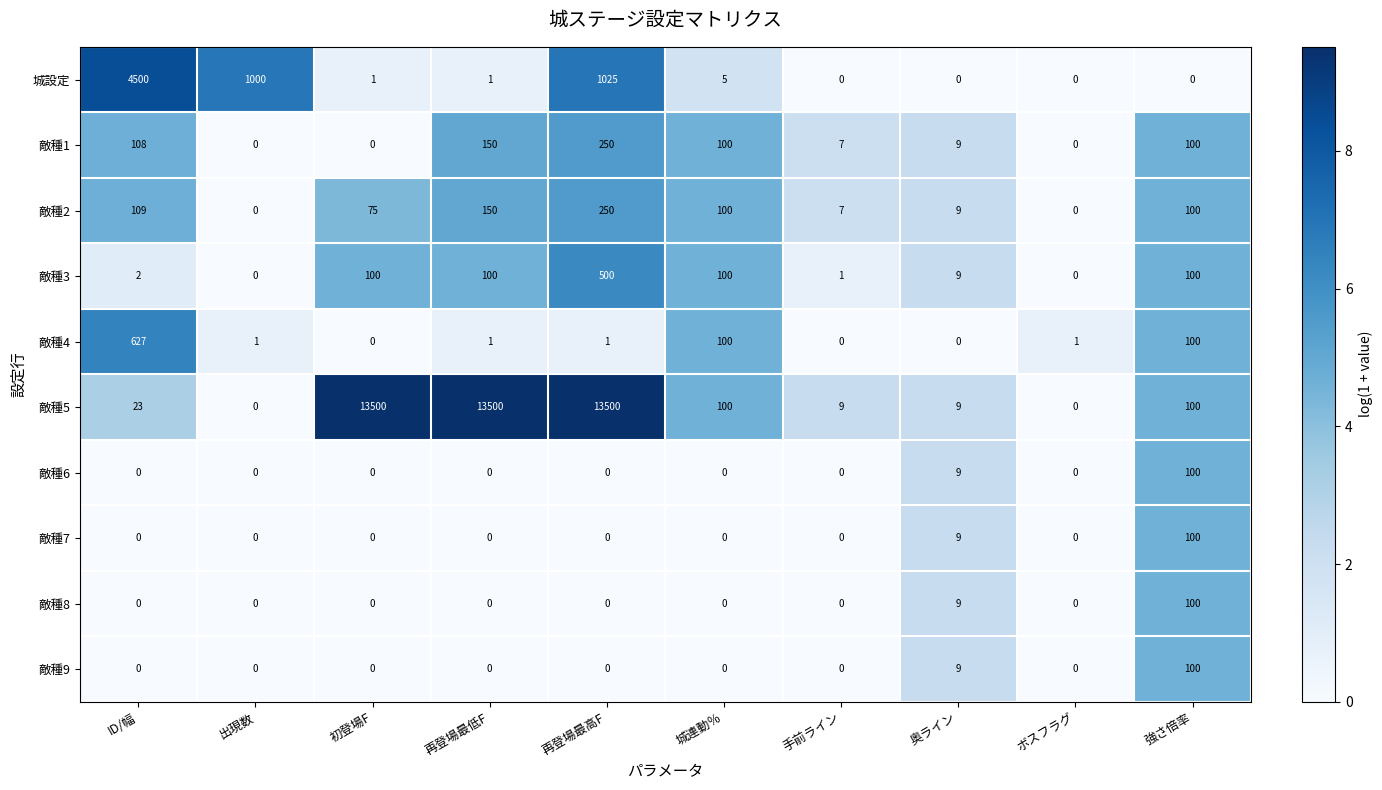

What is the highest value of the 敵種6 series?

100